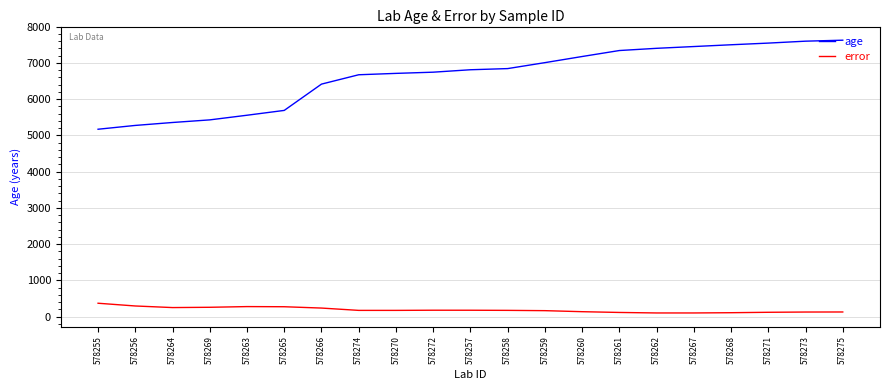

What is the sum of the error values at 578255 and 578261?

491.0